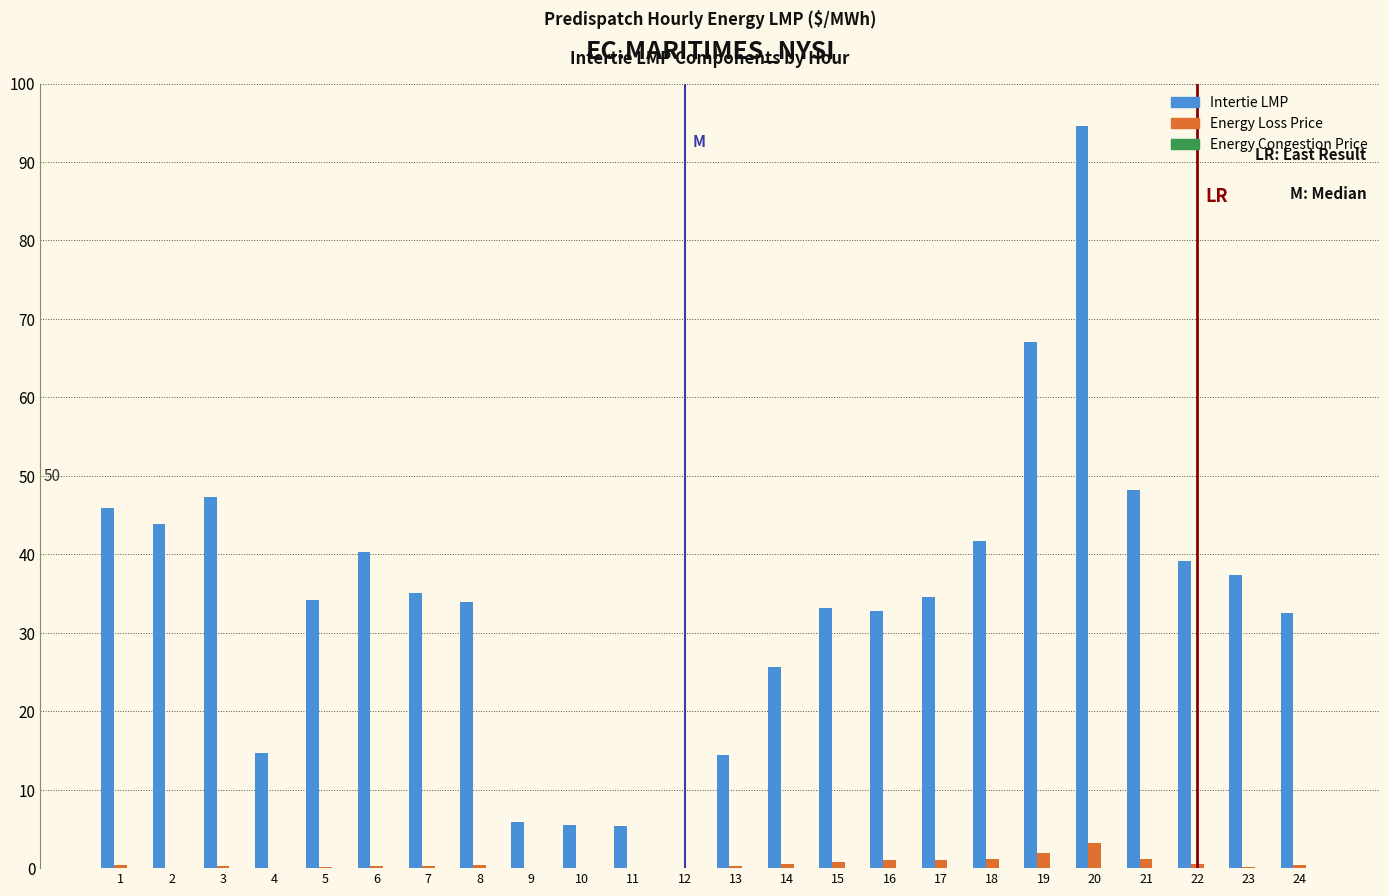

Which label corresponds to the largest value in the chart?

20